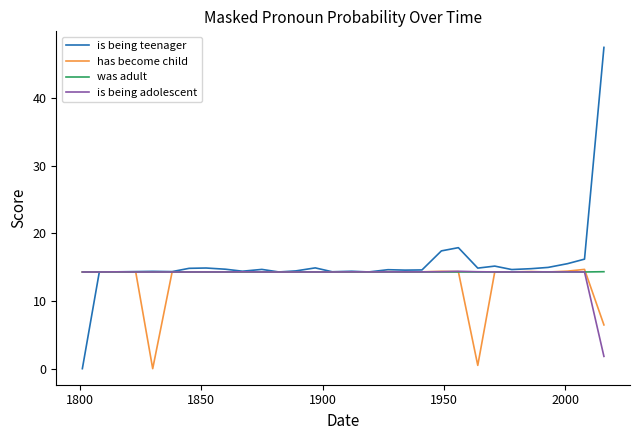

What is the maximum value shown in the chart?

47.5